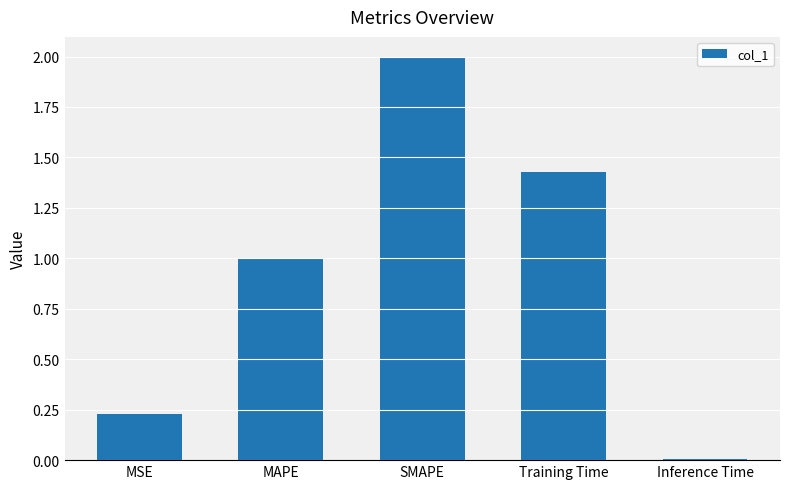

What is the label of the 5th bar from the right?

MSE